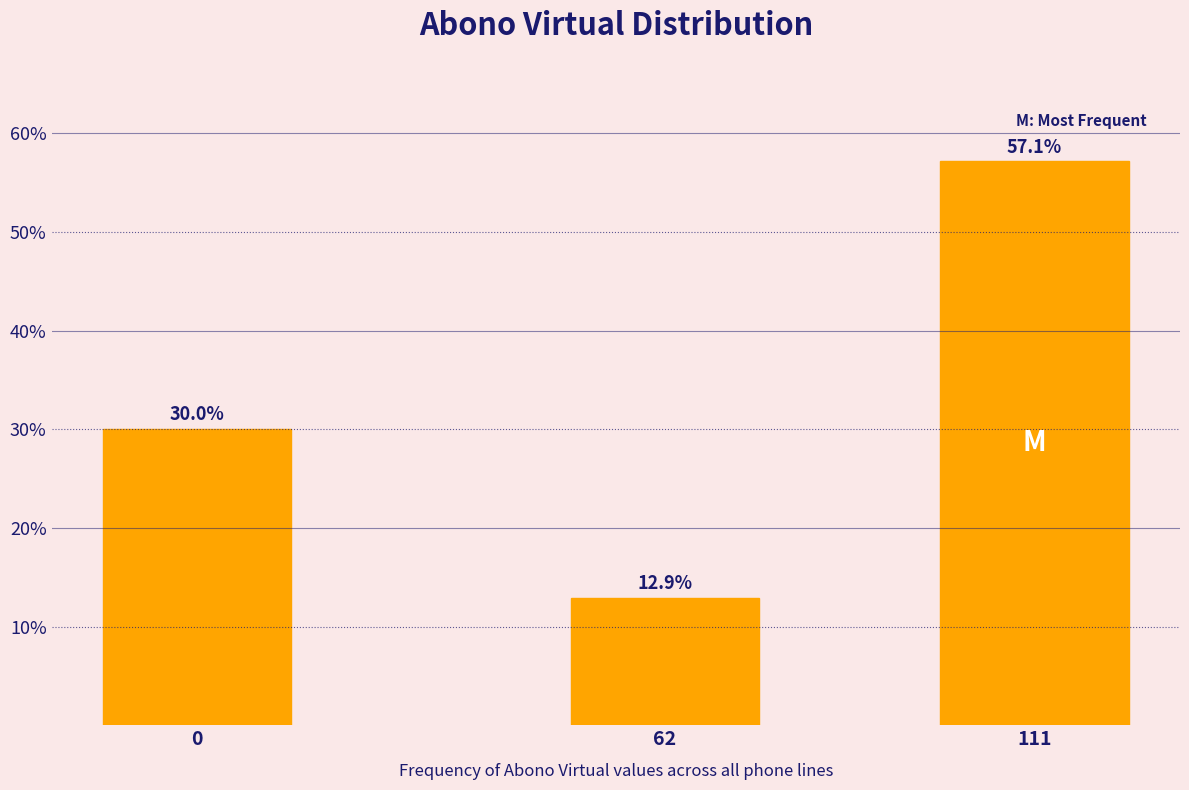

Reading right to left, transcribe all the data shown in this chart.

57.1	12.9	30.0